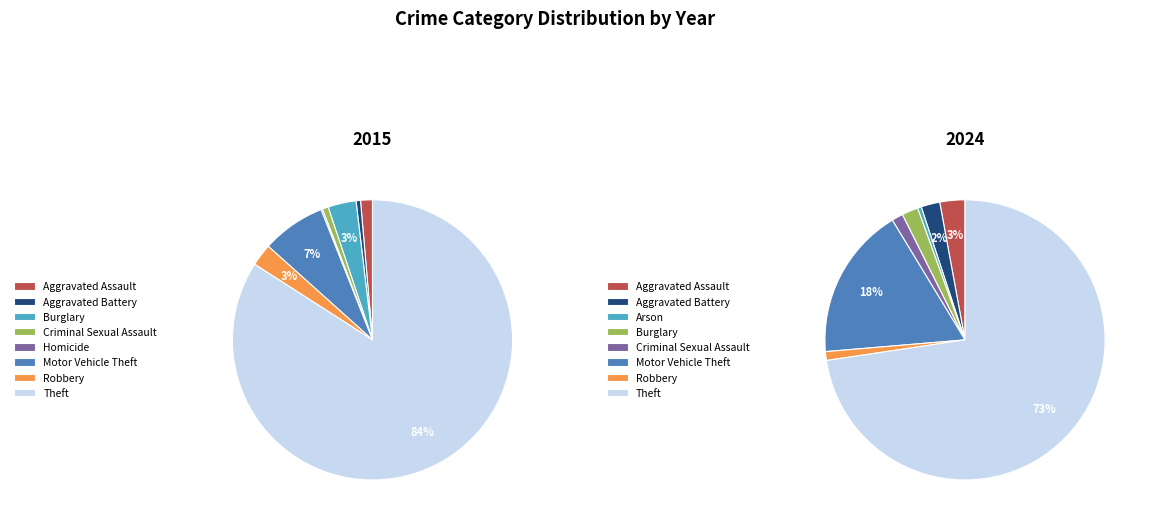

The Homicide slice represents 1% of the pie. True or false?

False